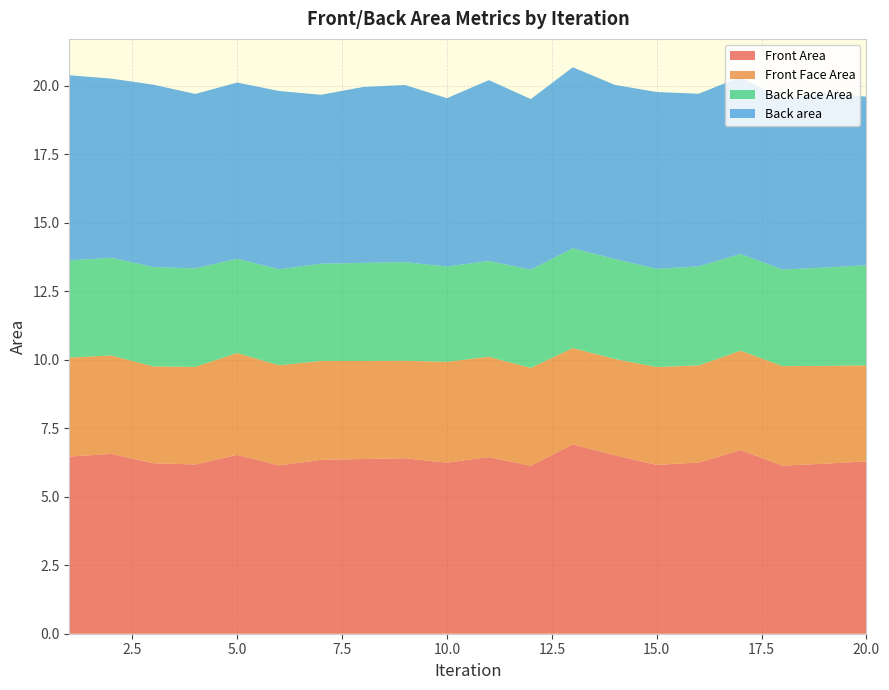

Reading left to right, extract all data points from this chart.

Front Area: 1=6.5	2=6.6	3=6.2	4=6.2	5=6.5	6=6.1	7=6.3	8=6.4	9=6.4	10=6.2	11=6.4	12=6.1	13=6.9	14=6.5	15=6.2	16=6.2	17=6.7	18=6.1	19=6.2	20=6.3
Front Face Area: 1=3.6	2=3.6	3=3.5	4=3.6	5=3.7	6=3.7	7=3.6	8=3.6	9=3.6	10=3.7	11=3.7	12=3.6	13=3.5	14=3.5	15=3.6	16=3.5	17=3.6	18=3.6	19=3.6	20=3.5
Back Face Area: 1=3.5	2=3.6	3=3.6	4=3.6	5=3.4	6=3.5	7=3.5	8=3.6	9=3.6	10=3.5	11=3.5	12=3.6	13=3.6	14=3.6	15=3.6	16=3.6	17=3.5	18=3.5	19=3.6	20=3.7
Back area: 1=6.8	2=6.5	3=6.7	4=6.4	5=6.4	6=6.5	7=6.2	8=6.4	9=6.5	10=6.1	11=6.6	12=6.2	13=6.6	14=6.4	15=6.5	16=6.3	17=6.5	18=6.2	19=6.4	20=6.2